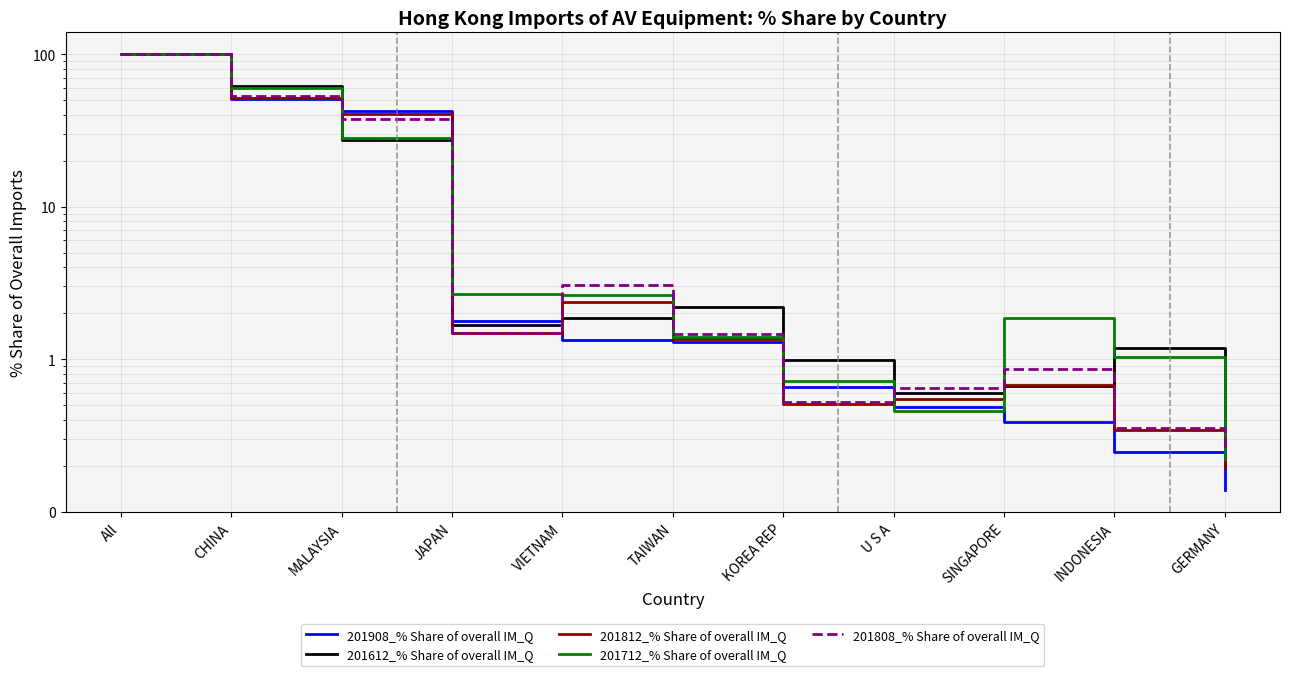

How many times do 201808_% Share of overall IM_Q and 201812_% Share of overall IM_Q cross each other?

2